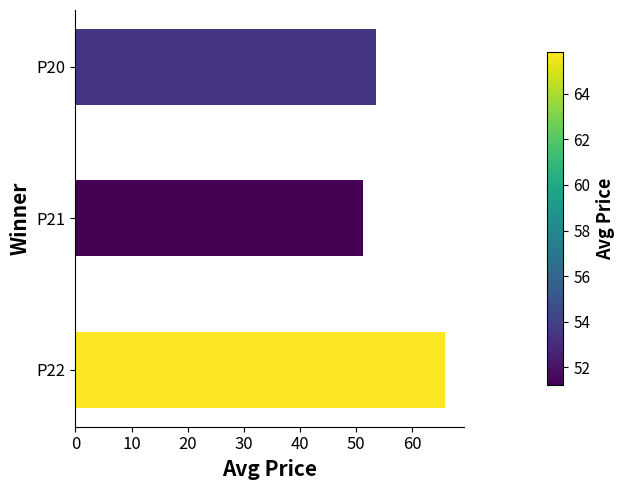

How many distinct data groups are displayed?

1